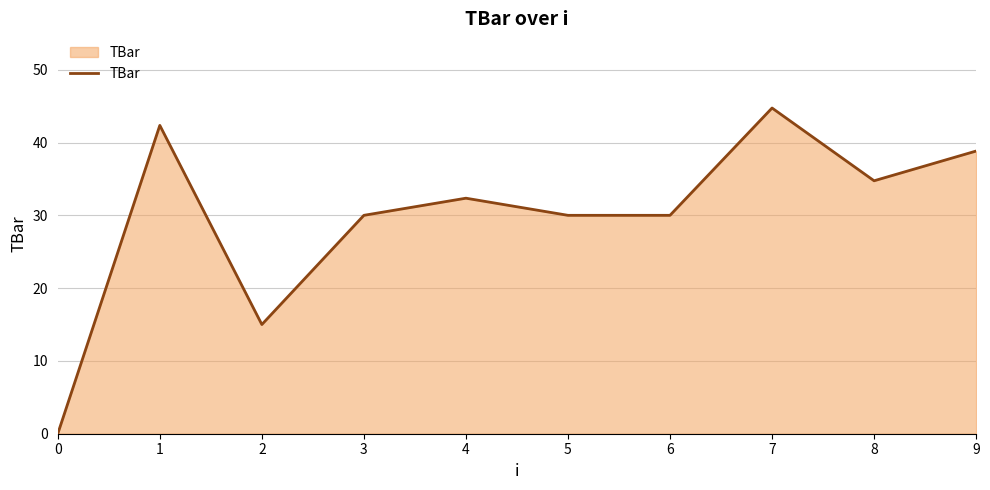

What is the change in value from 1 to 5?

-12.4